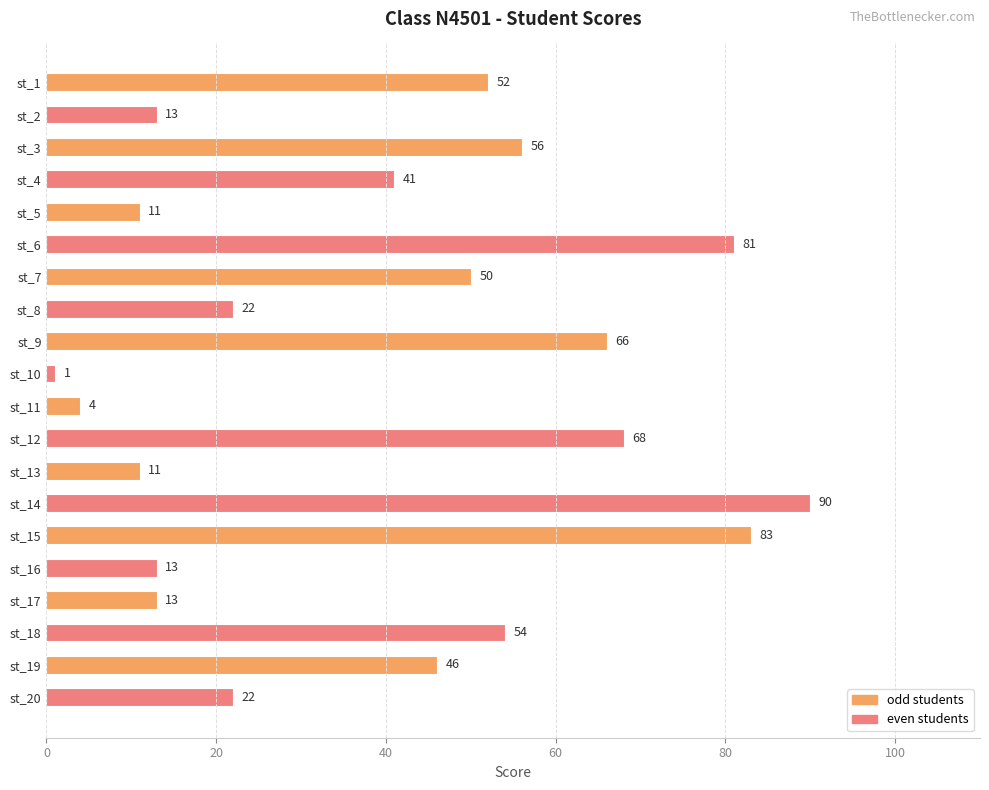

Where is the data nearest to the value 45?

st_19